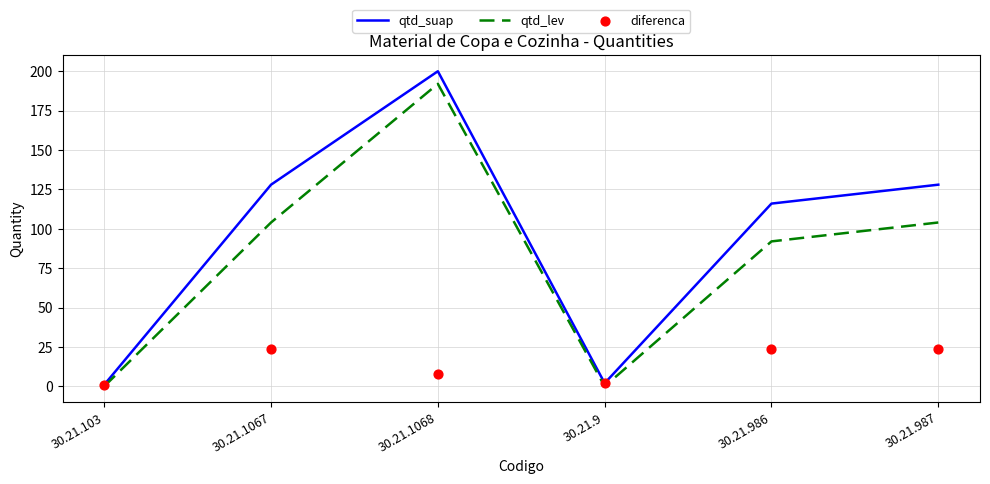

At which category is the sum across all series the highest?

30.21.1068